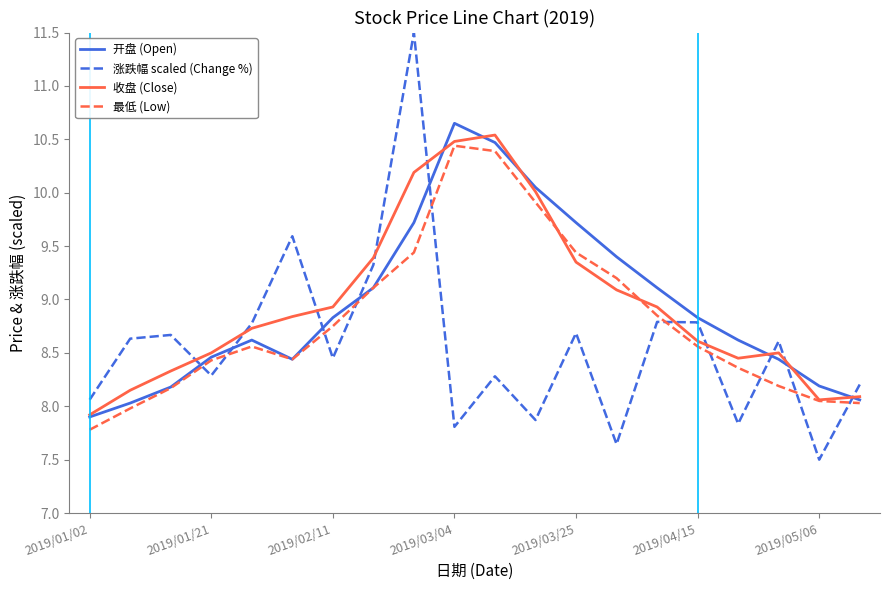

How many interior local peaks does the 涨跌幅 scaled (Change %) series have?

7